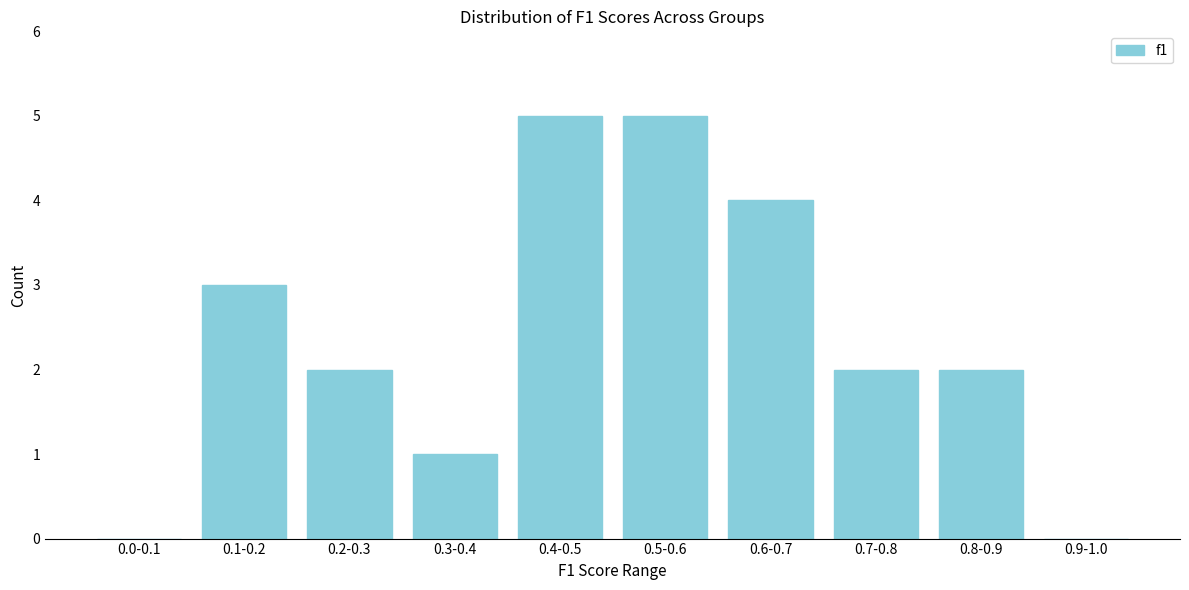

Reading left to right, what are all the values shown in this chart?

0.0-0.1=0	0.1-0.2=3	0.2-0.3=2	0.3-0.4=1	0.4-0.5=5	0.5-0.6=5	0.6-0.7=4	0.7-0.8=2	0.8-0.9=2	0.9-1.0=0